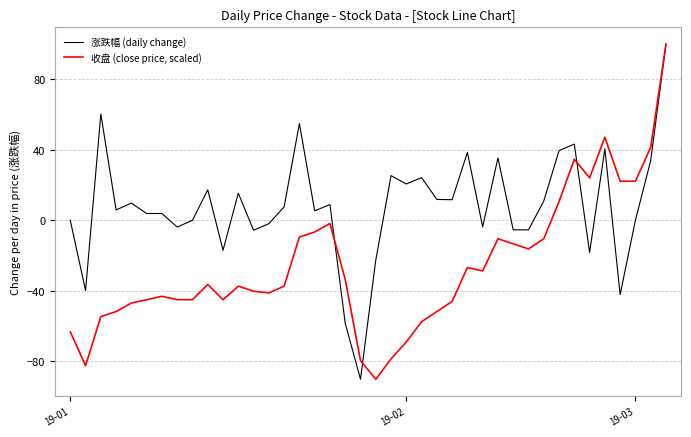

Which series has the largest total across all categories?

涨跌幅 (daily change)